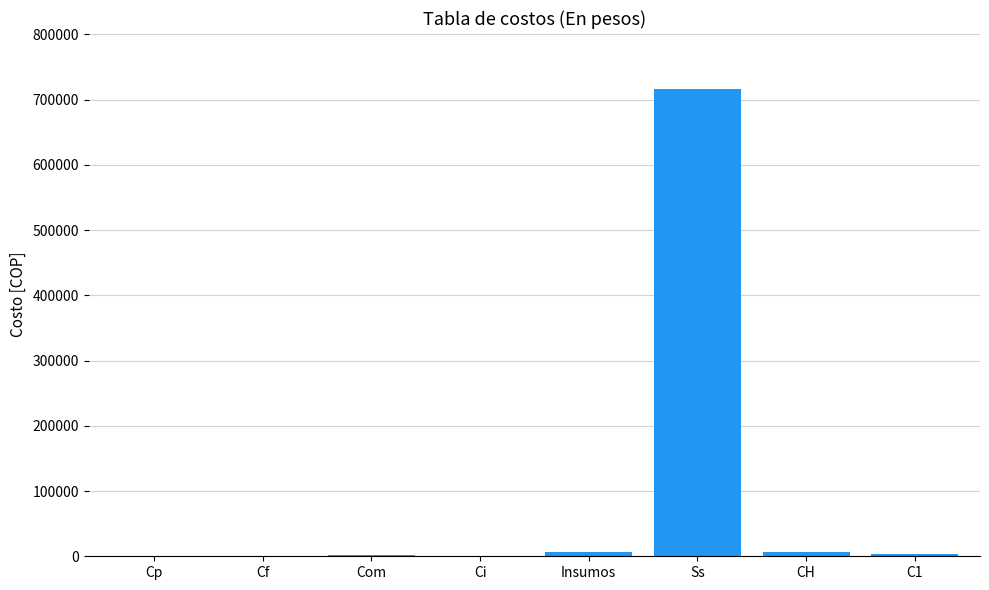

Which has a higher value, Cf or Ss?

Ss